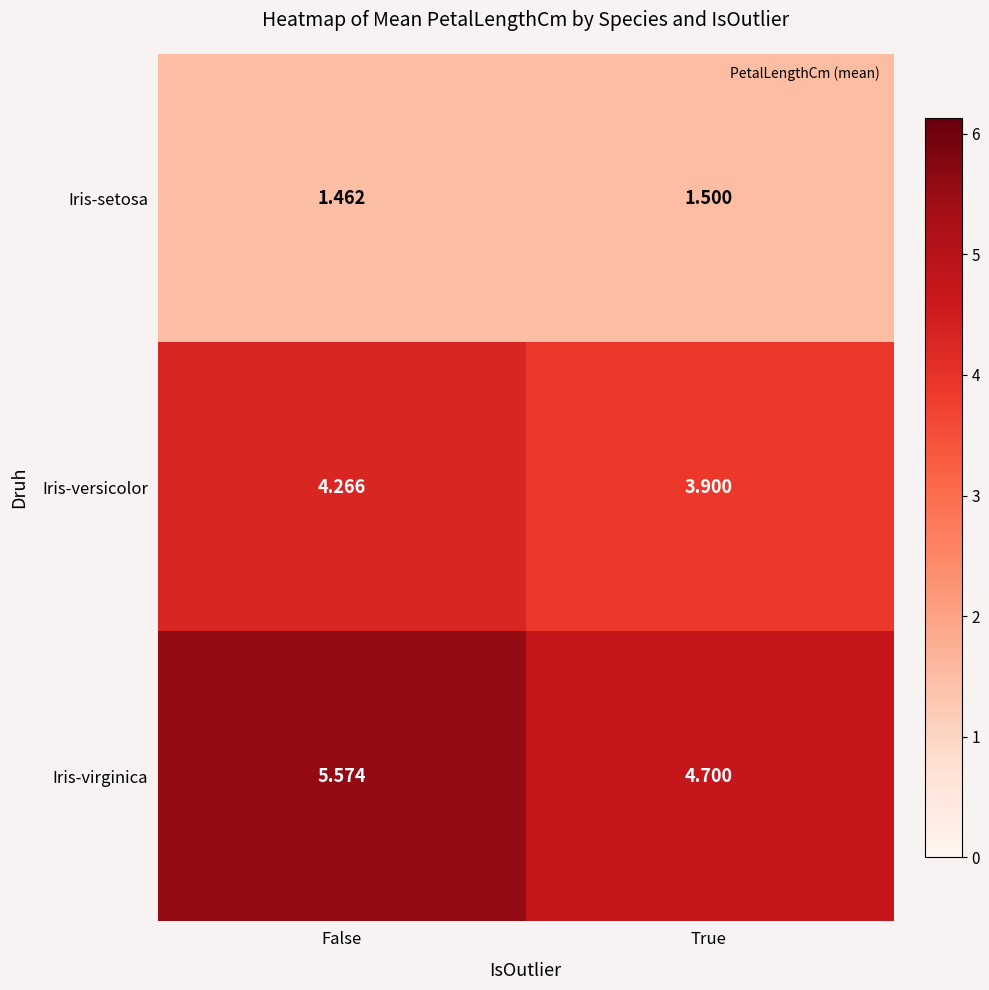

Rank the series by their average value, from lowest to highest.

Iris-setosa, Iris-versicolor, Iris-virginica